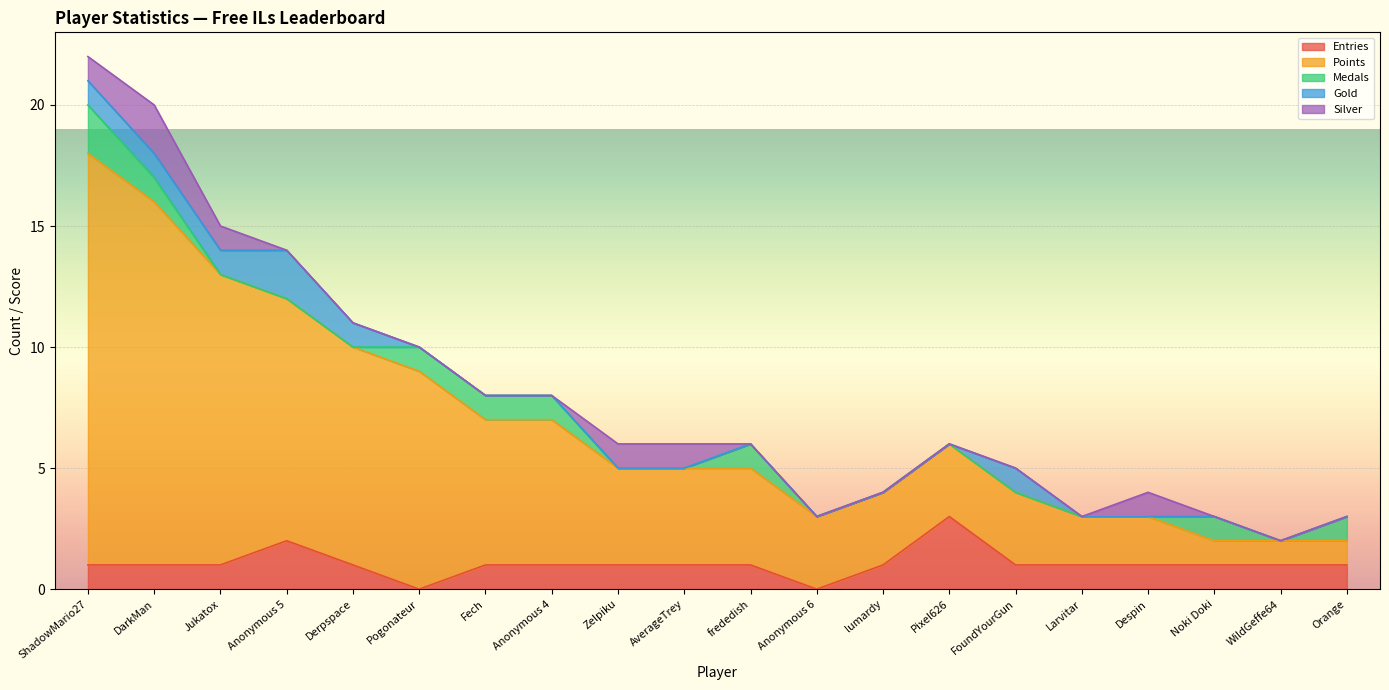

What is the label of the 18th point from the left?

Noki Doki